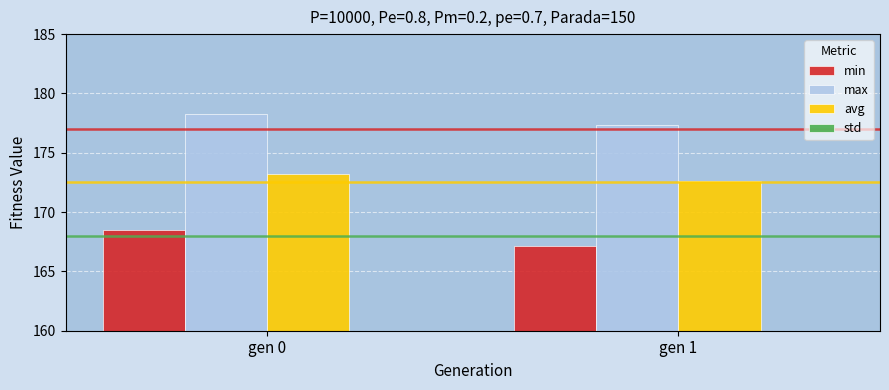

What is the approximate value of min at gen 1?

167.1